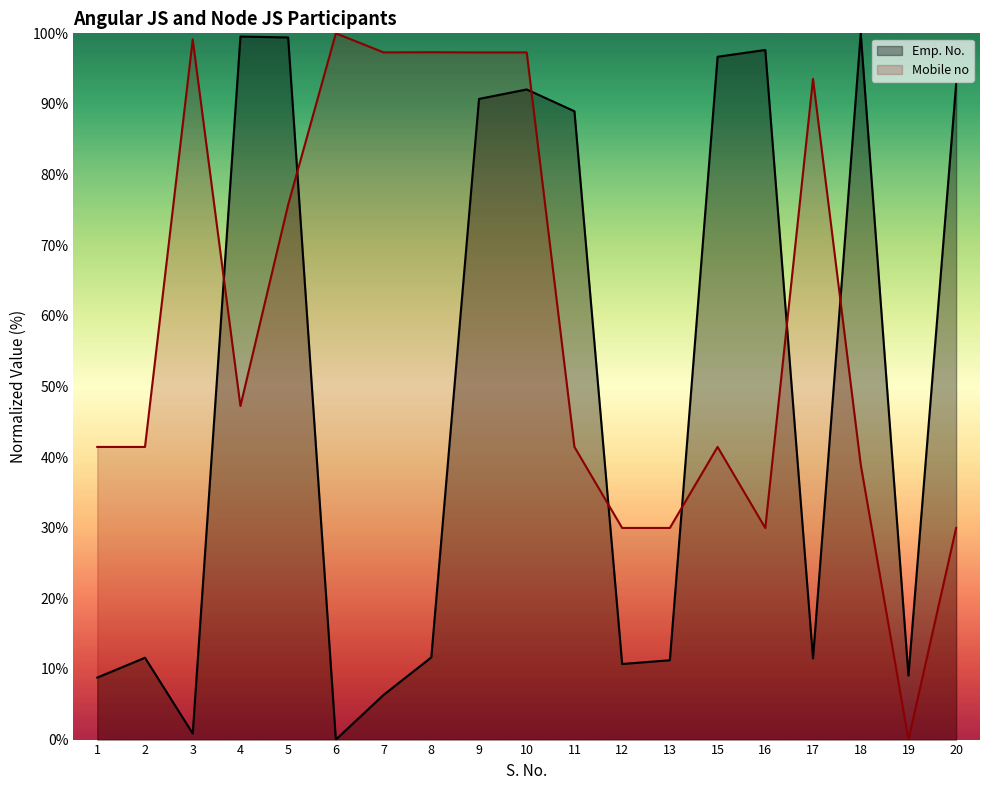

Between 18 and 20, which is larger?

18